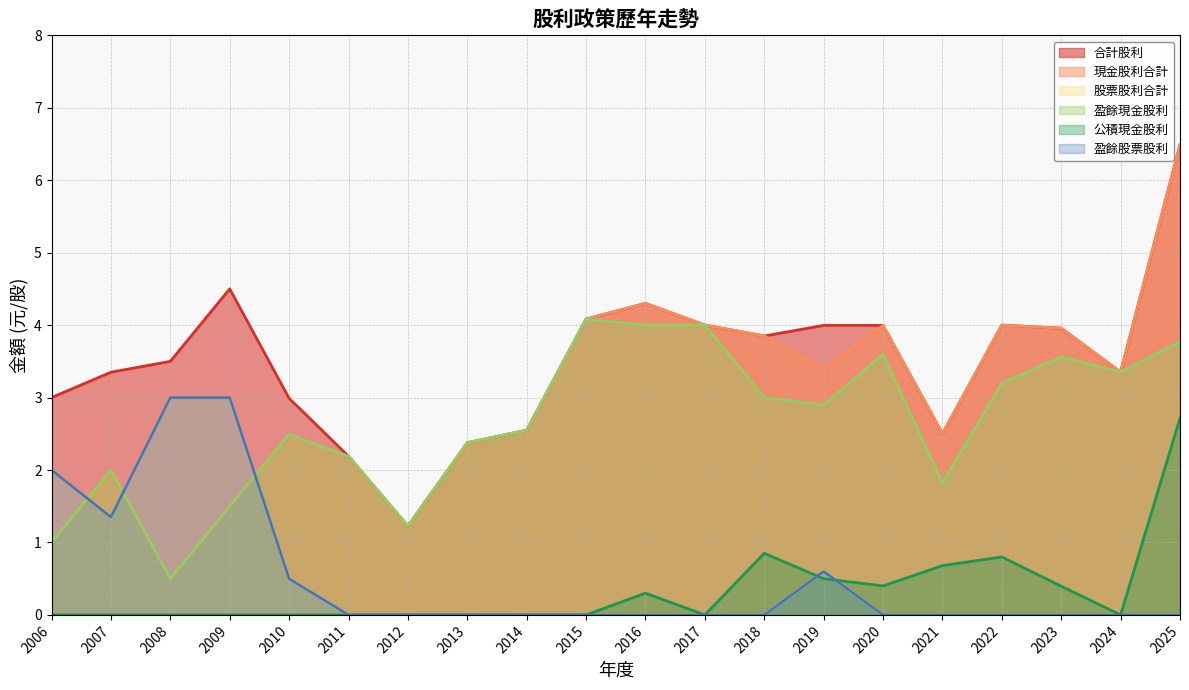

True or false: 盈餘現金股利 and 合計股利 cross at least once.

False